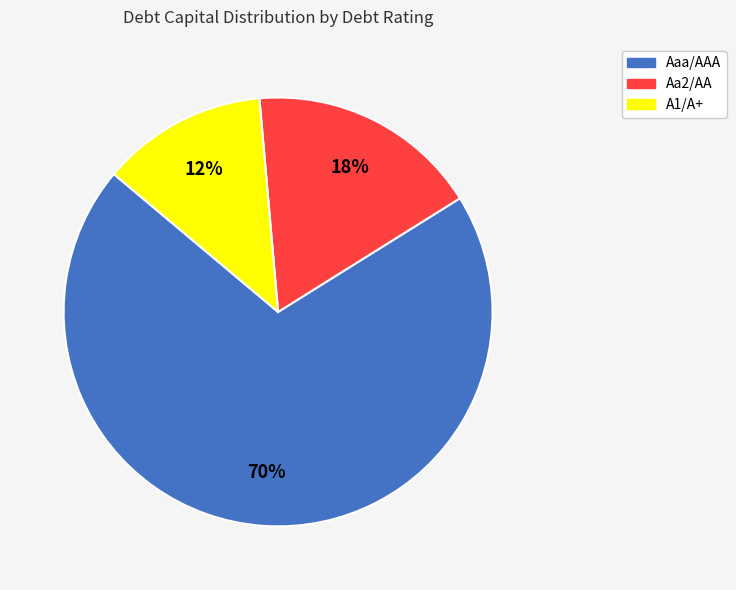

Which category has the biggest portion of the pie?

Aaa/AAA